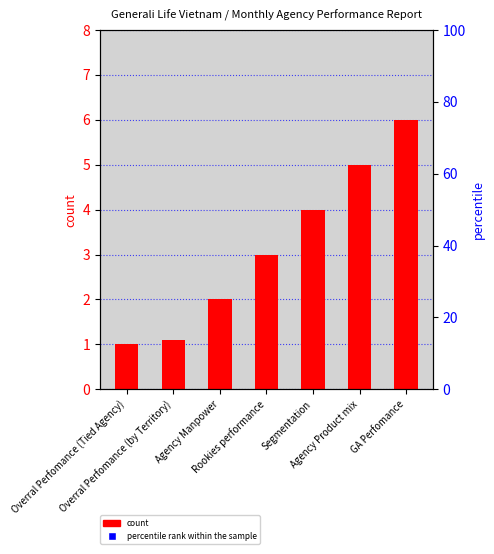

At which category is the sum across all series the highest?

GA Perfomance